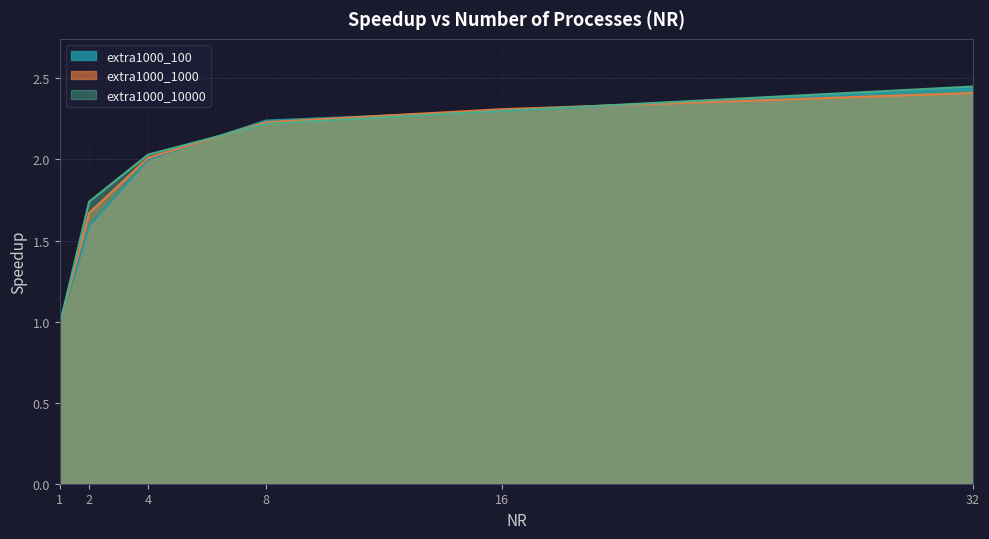

True or false: extra1000_1000 has more than 1 points higher than both neighbors.

False